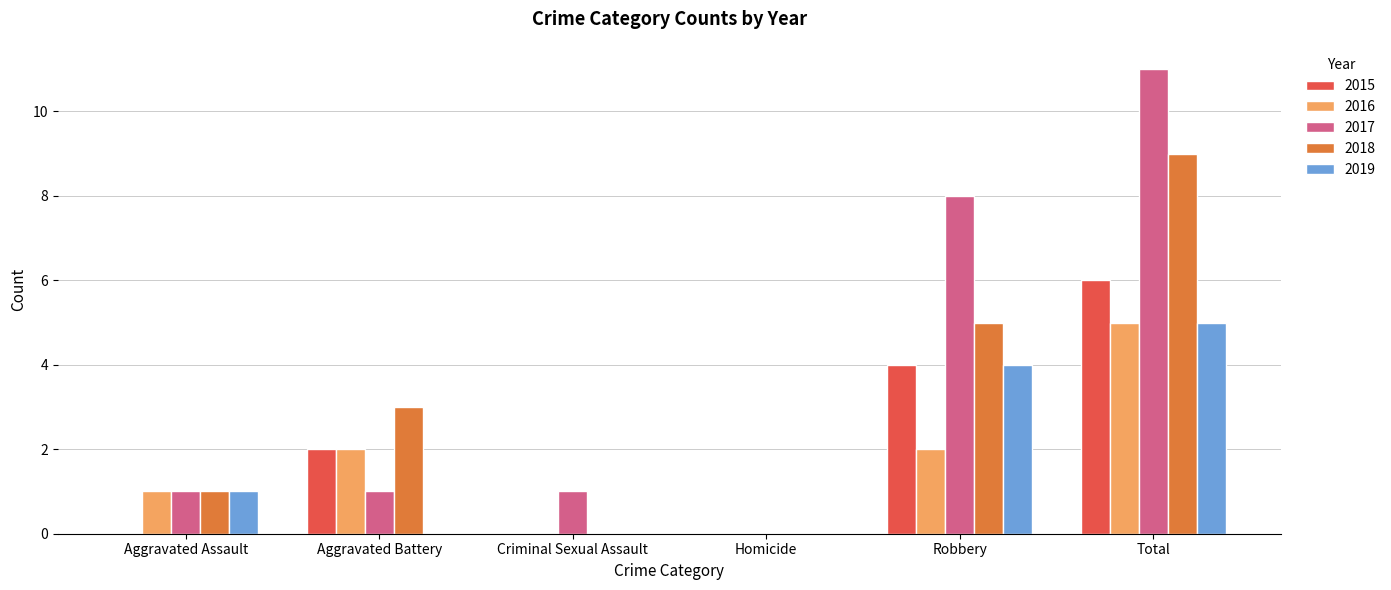

The value of 2015 at Robbery is 7. True or false?

False